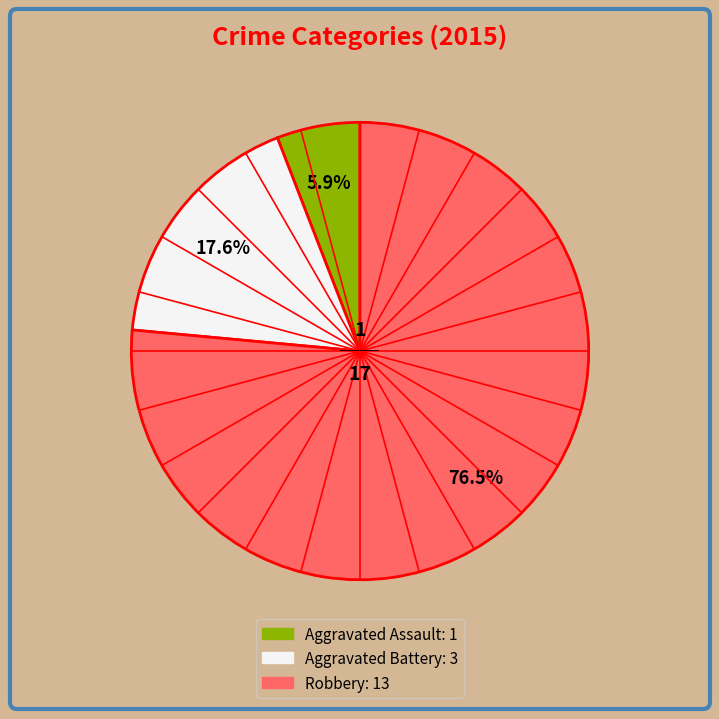

Rank the categories by value from highest to lowest.

Robbery, Aggravated Battery, Aggravated Assault